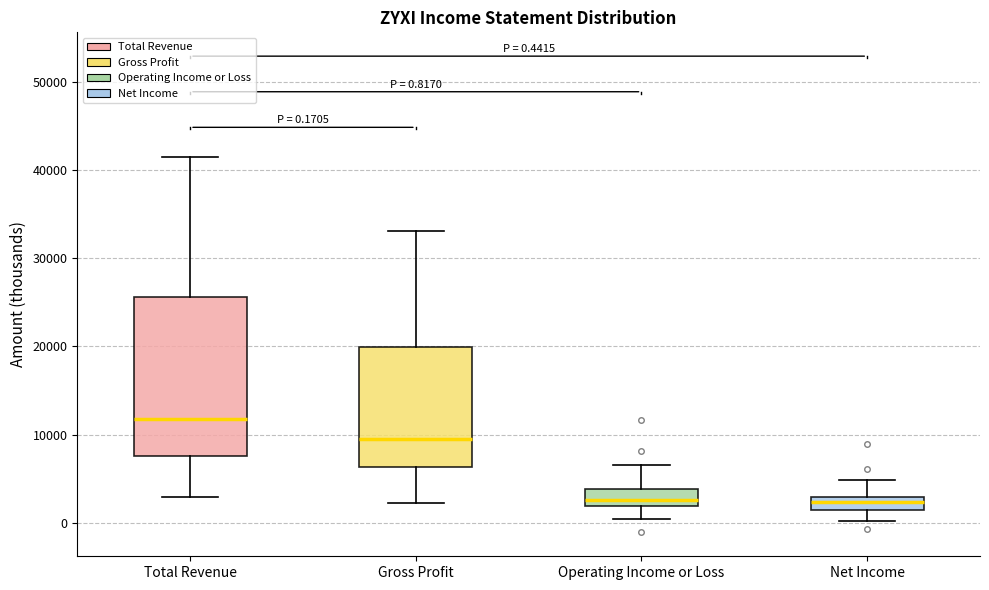

Comparing the boxes themselves (not the whiskers), which one is the tallest?

Total Revenue